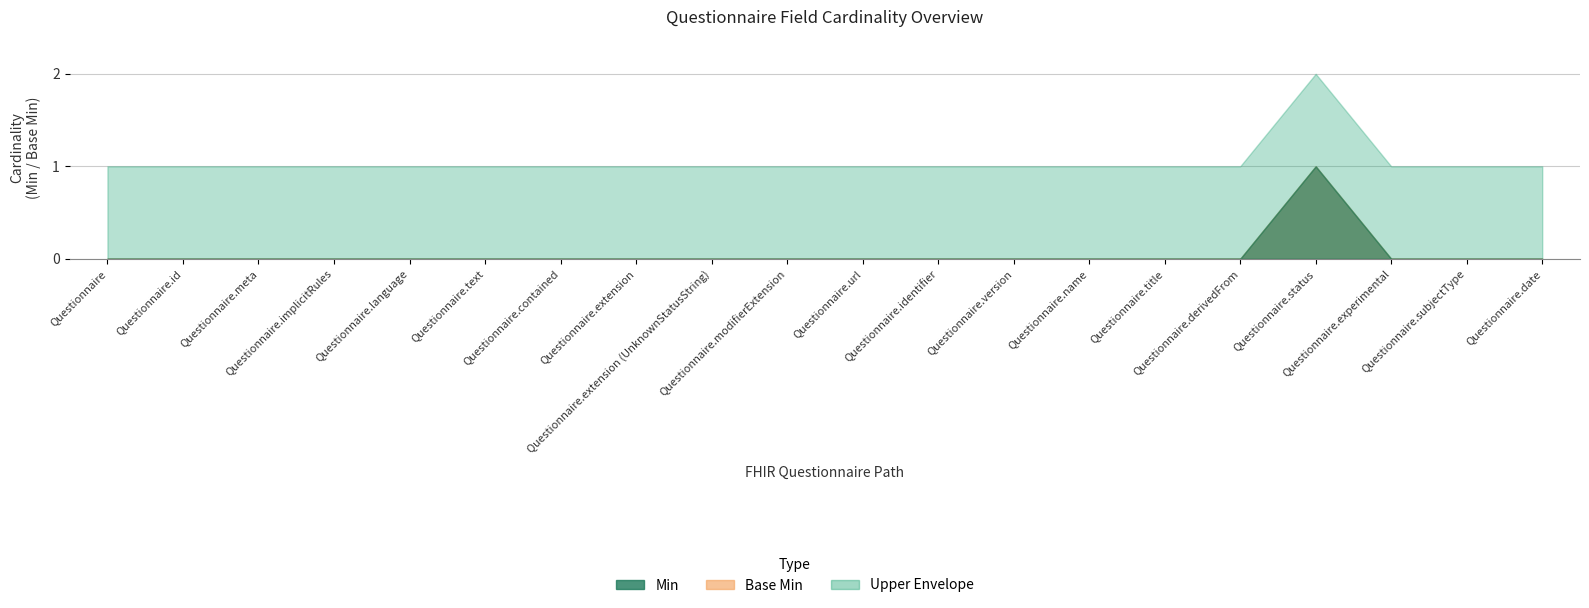

Is the value of Upper Envelope at Questionnaire greater than the value of Base Min at Questionnaire?

Yes